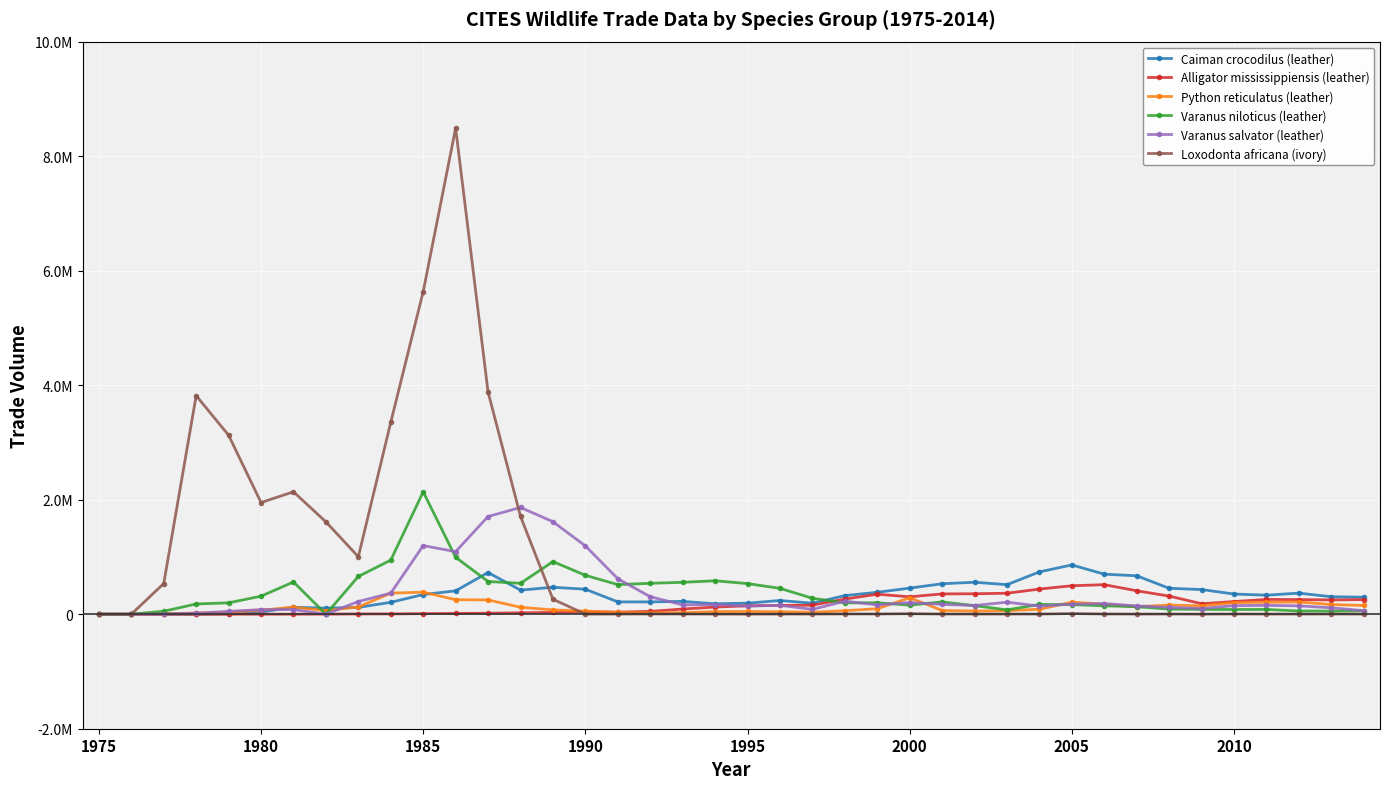

What are all the series names shown in the legend?

Caiman crocodilus (leather), Alligator mississippiensis (leather), Python reticulatus (leather), Varanus niloticus (leather), Varanus salvator (leather), Loxodonta africana (ivory)